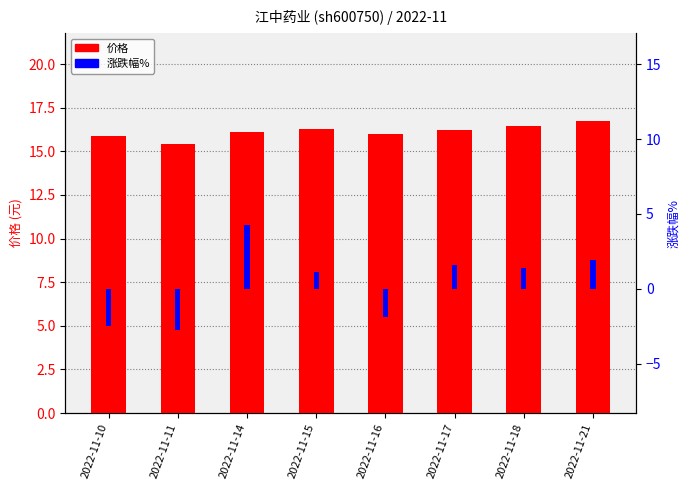

Is it true that 涨跌幅% equals 1.9 at 2022-11-15?

False